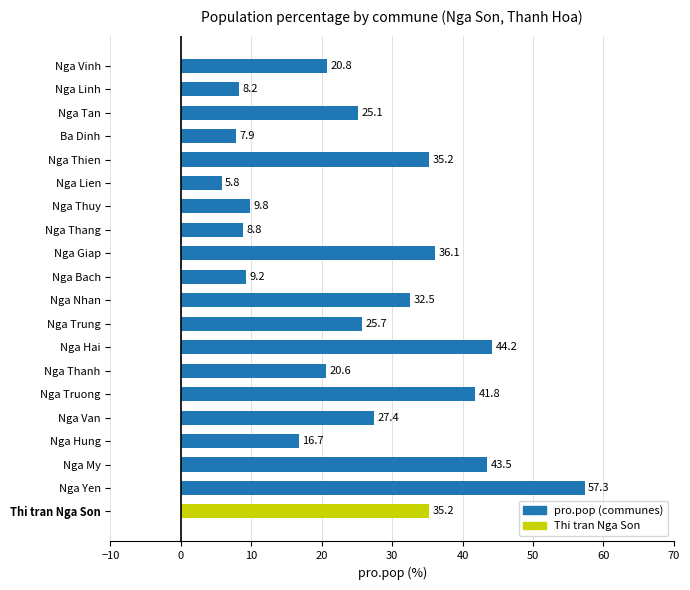

Where is the data nearest to the value 31?

Nga Nhan